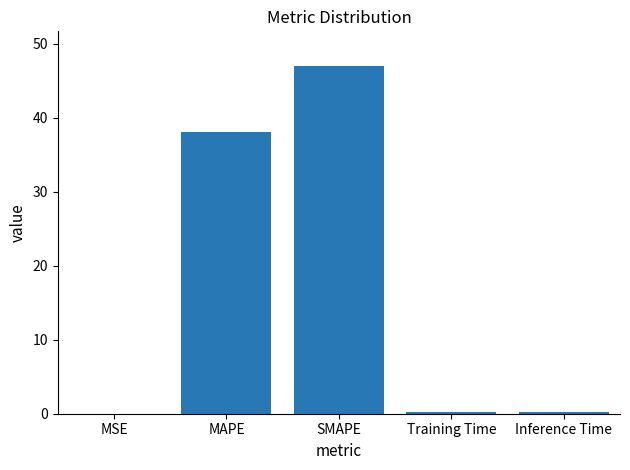

Which has a higher value, SMAPE or MAPE?

SMAPE